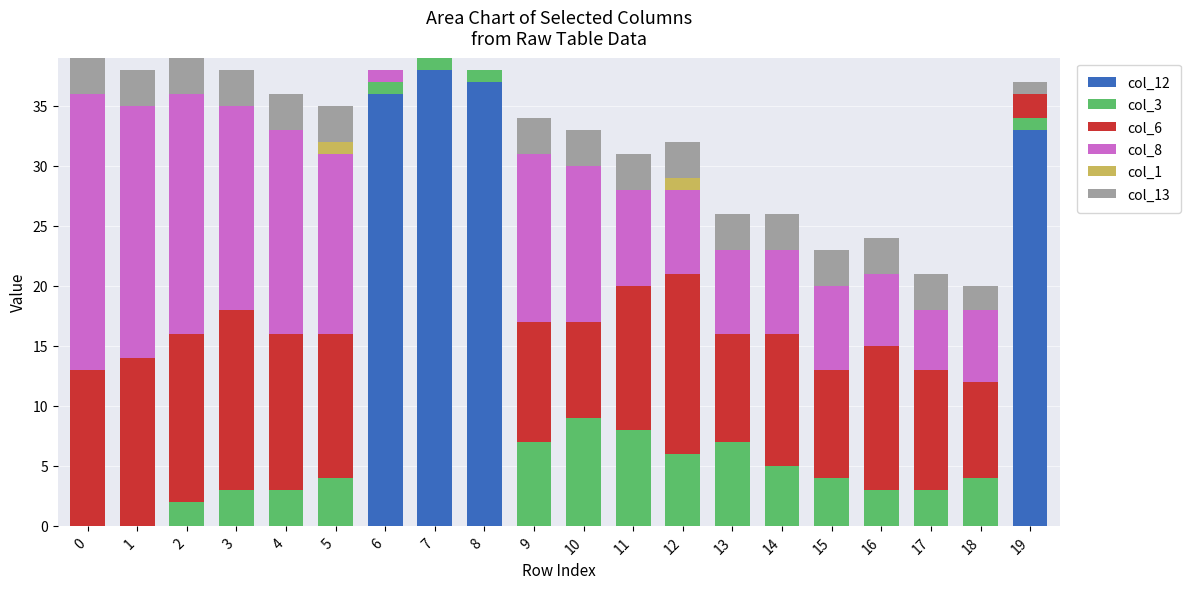

What is the total value across all series at 16?

24